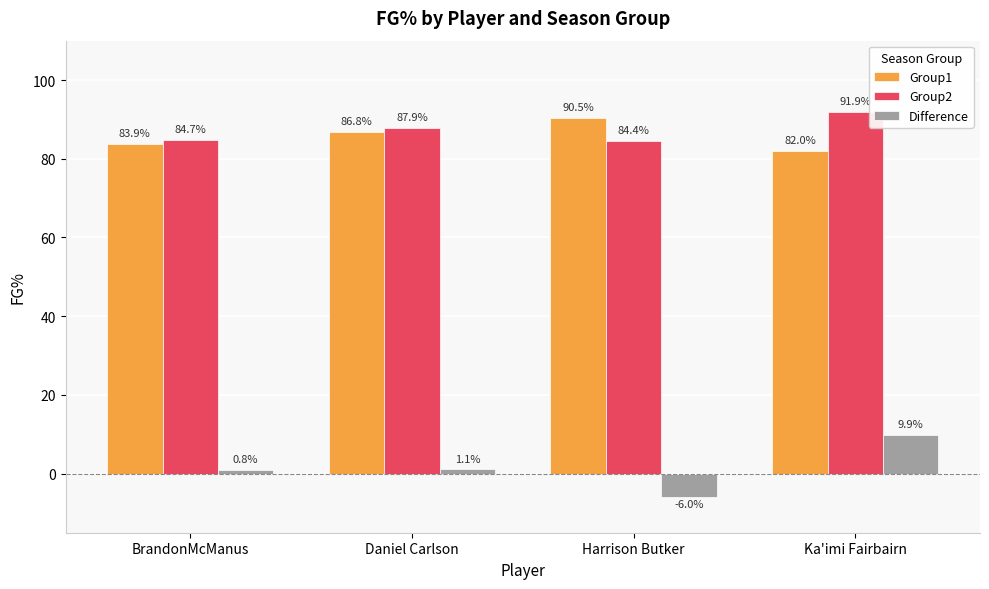

Reading left to right, list all the values displayed in this chart.

Group1: 83.9	86.8	90.5	82.0
Group2: 84.7	87.9	84.4	91.9
Difference: 0.8	1.1	-6.0	9.9